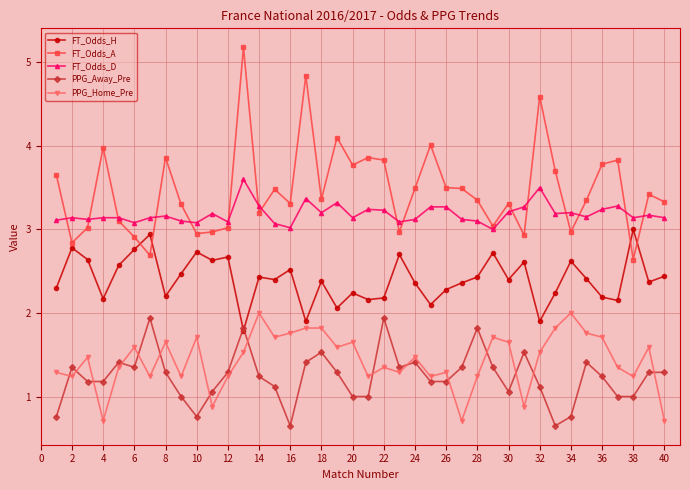

Which series has the largest total across all categories?

FT_Odds_A